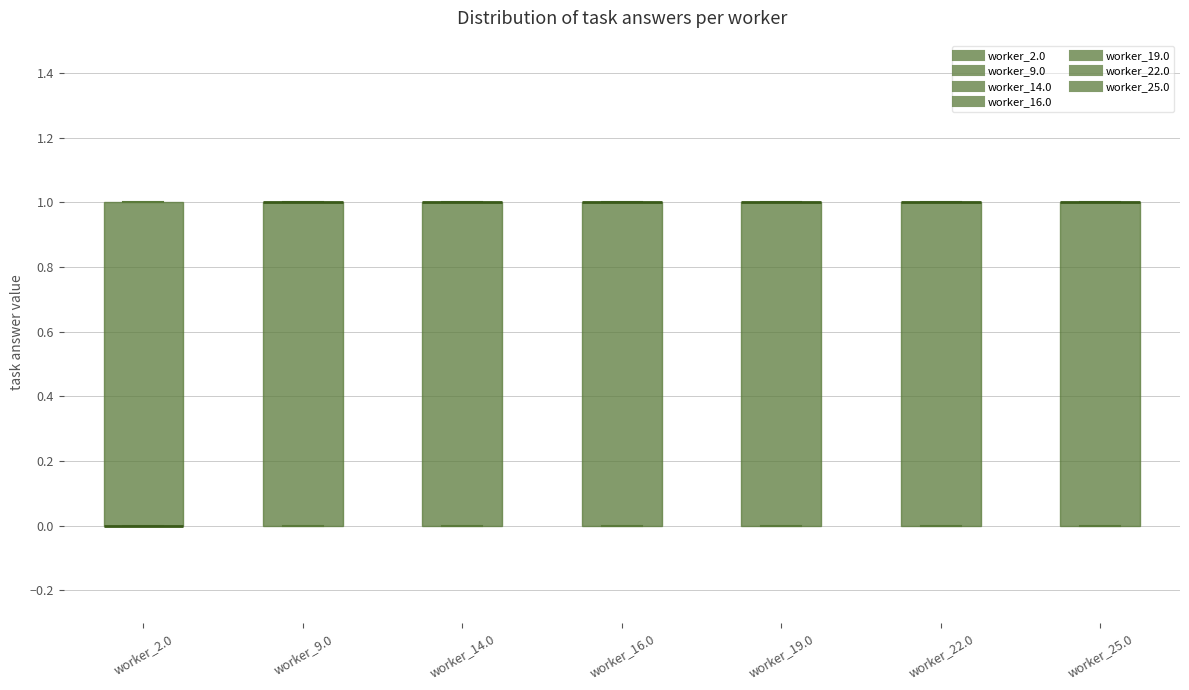

Where is the upper edge of the box for worker_2.0 on the y-axis? The values are not printed on the chart, so give them approximately, as read against the axis.

1